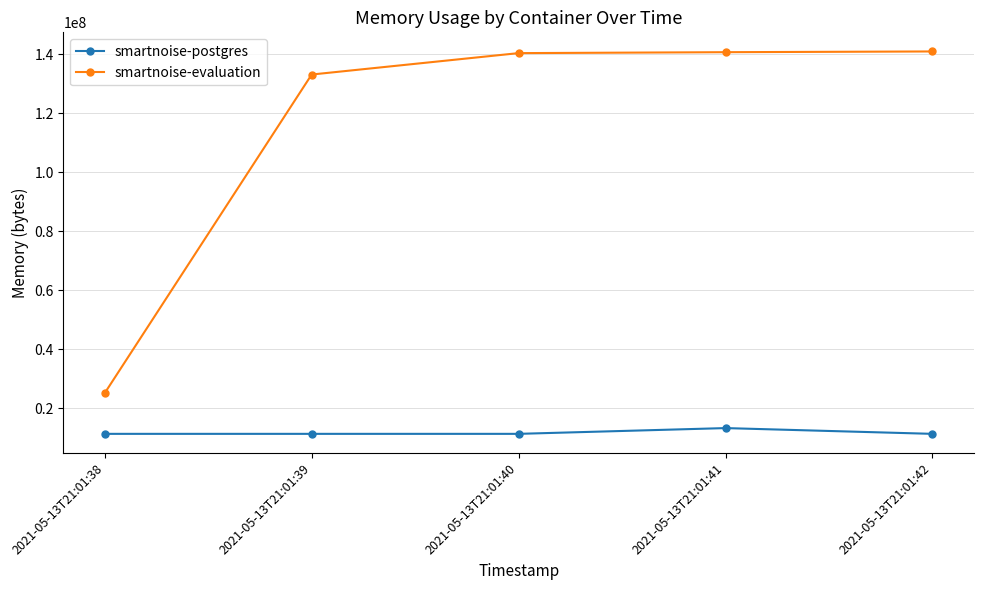

True or false: smartnoise-postgres has more than 2 points higher than both neighbors.

False